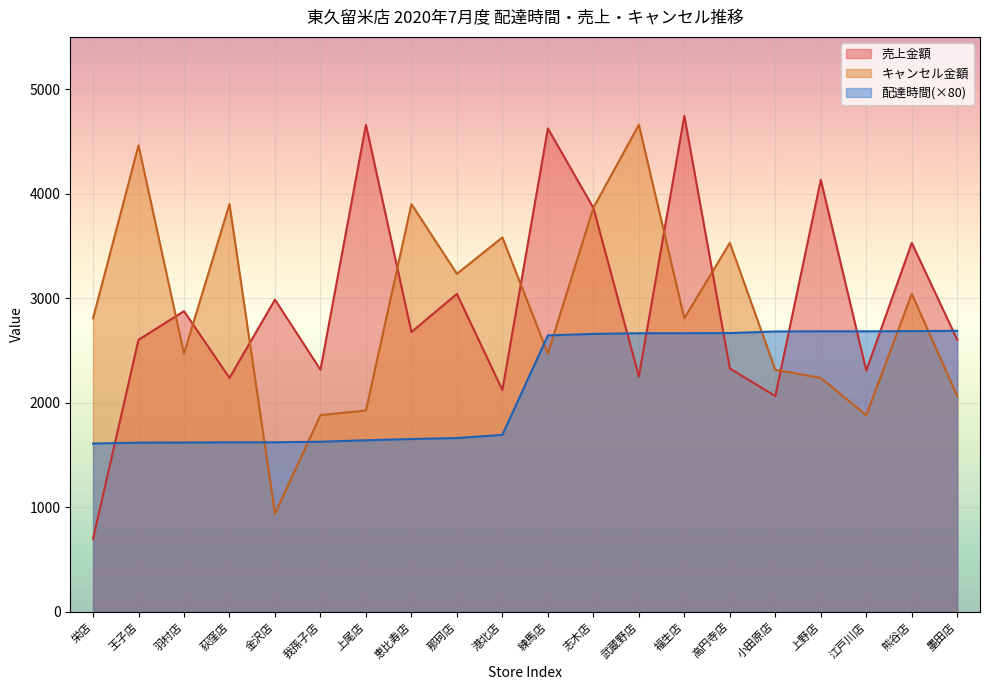

Rank the series at 我孫子店 from highest to lowest value.

売上金額, キャンセル金額, 配達時間(×80)